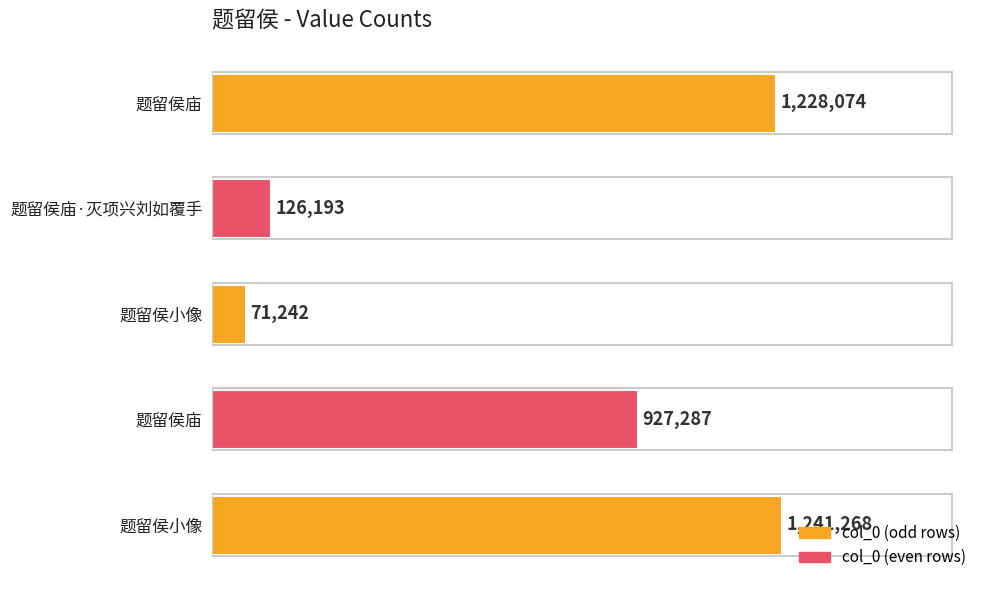

Are the bars grouped side by side (vs. stacked)?

No